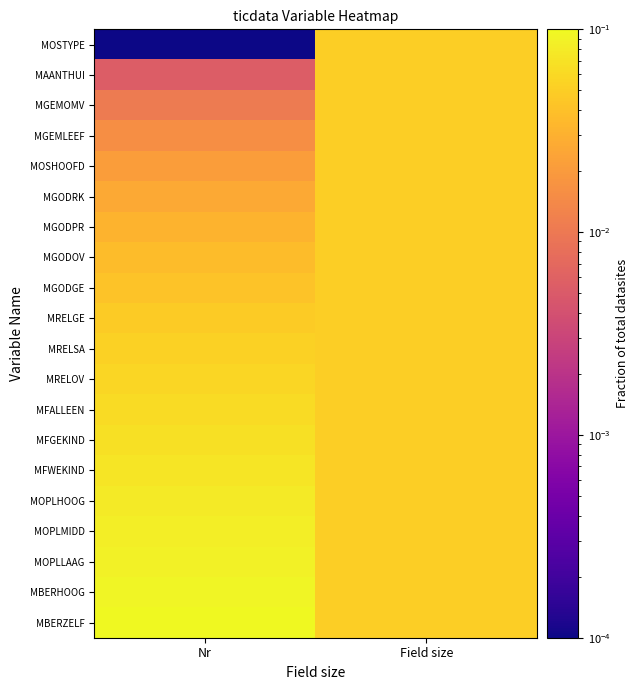

Which series has the widest spread of values?

MOSTYPE